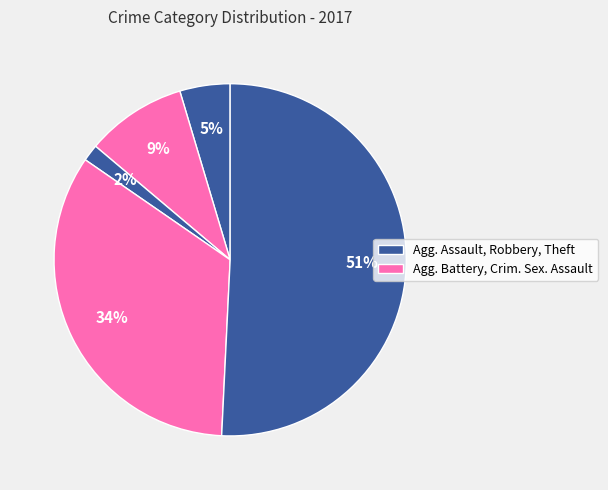

Count the number of slices in the pie.

5